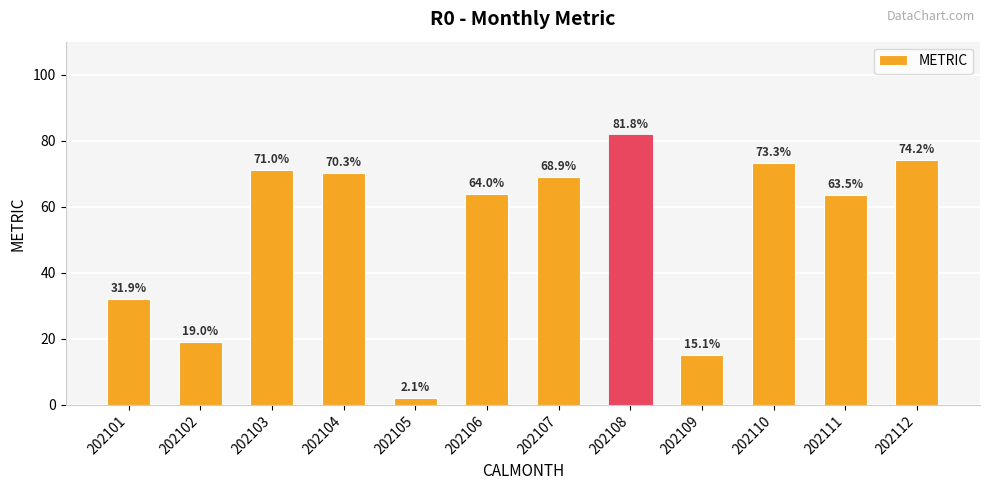

Reading left to right, transcribe all the data shown in this chart.

202101=31.9	202102=19.0	202103=71.0	202104=70.3	202105=2.1	202106=64.0	202107=68.9	202108=81.8	202109=15.1	202110=73.3	202111=63.5	202112=74.2